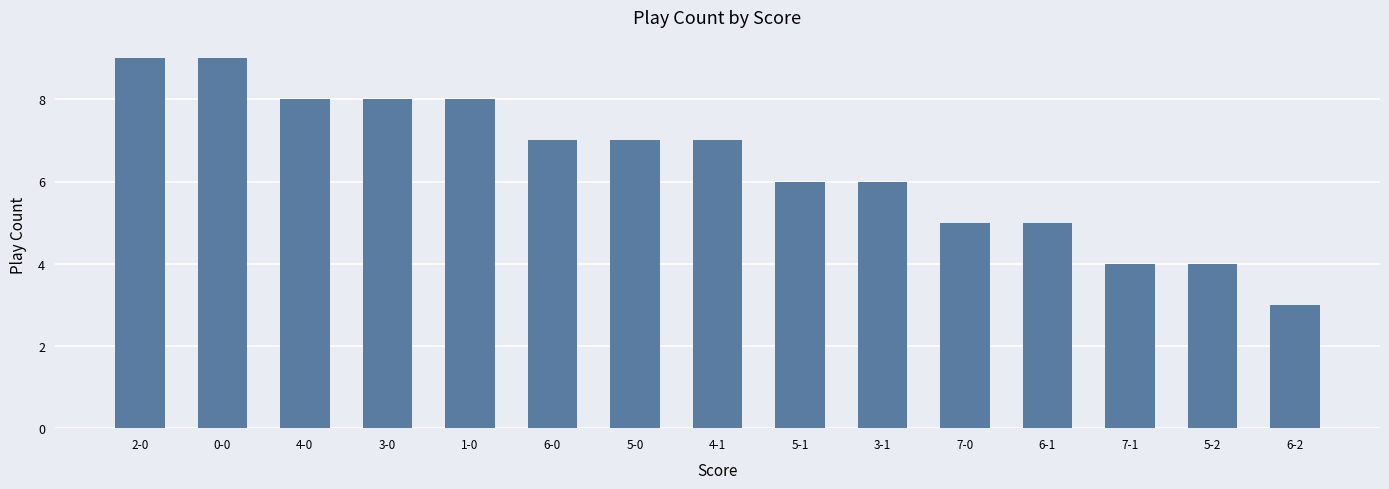

What position from the left is 7-0?

11